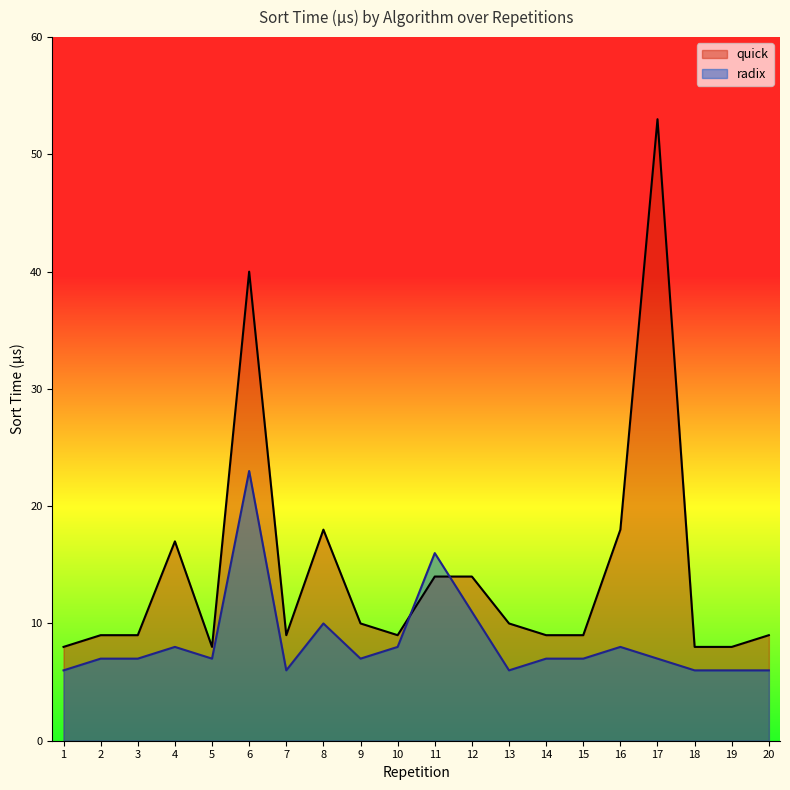

What is the smallest value displayed?

6